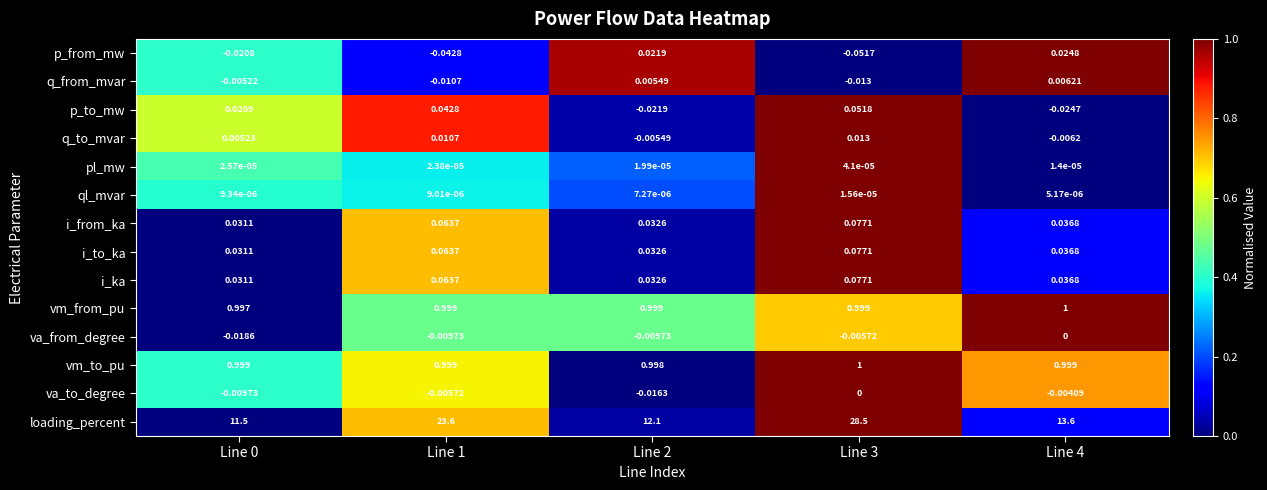

Is the value of i_ka at Line 3 greater than the value of ql_mvar at Line 0?

Yes